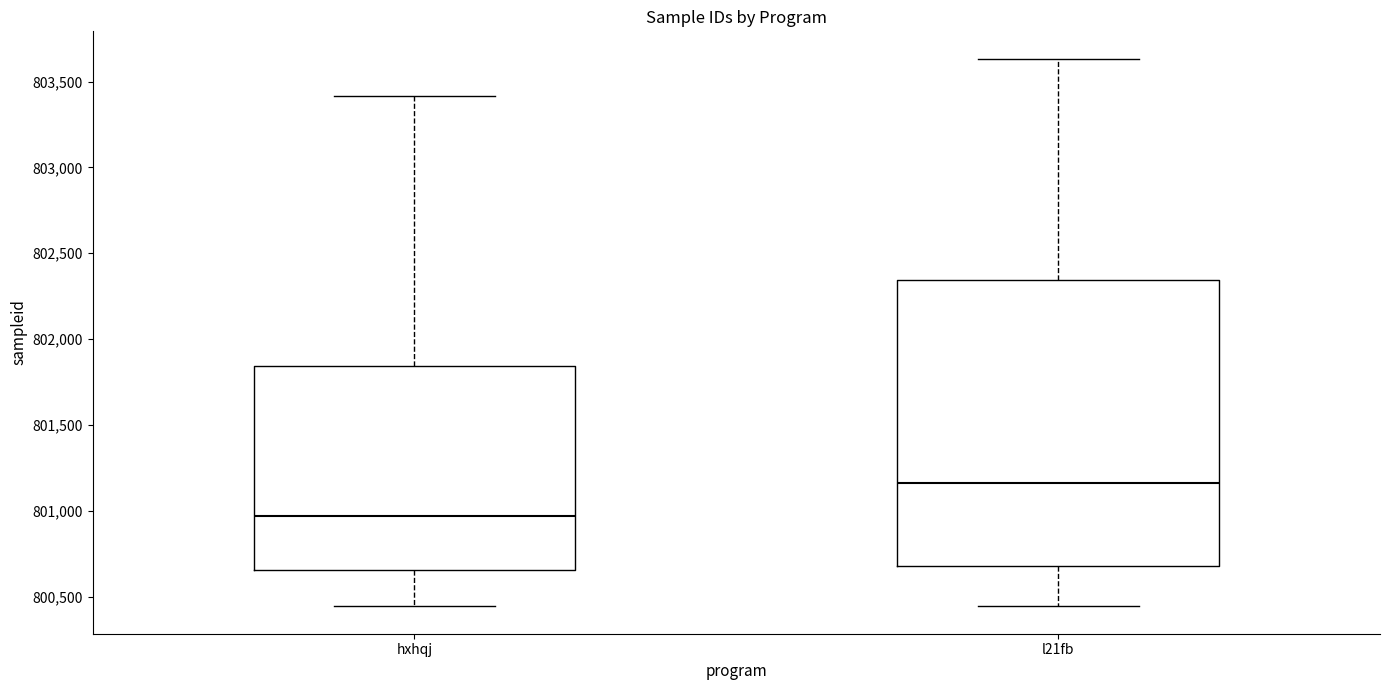

Where does the upper whisker of the box for l21fb end on the y-axis? The values are not printed on the chart, so give them approximately, as read against the axis.

803650